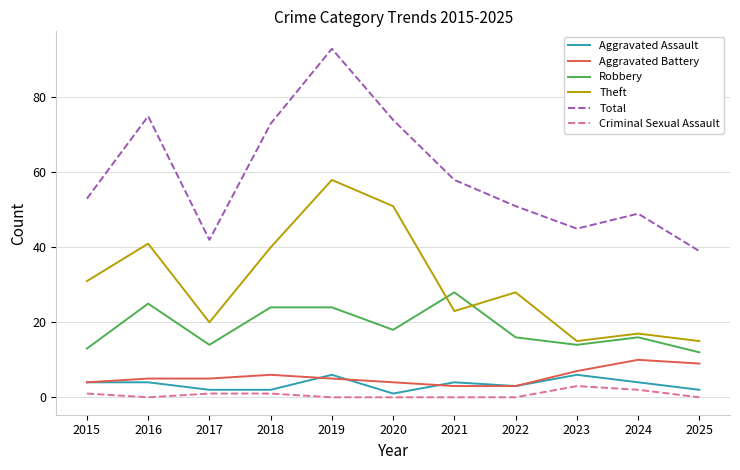

At which category does the chart reach its peak across all series?

2019